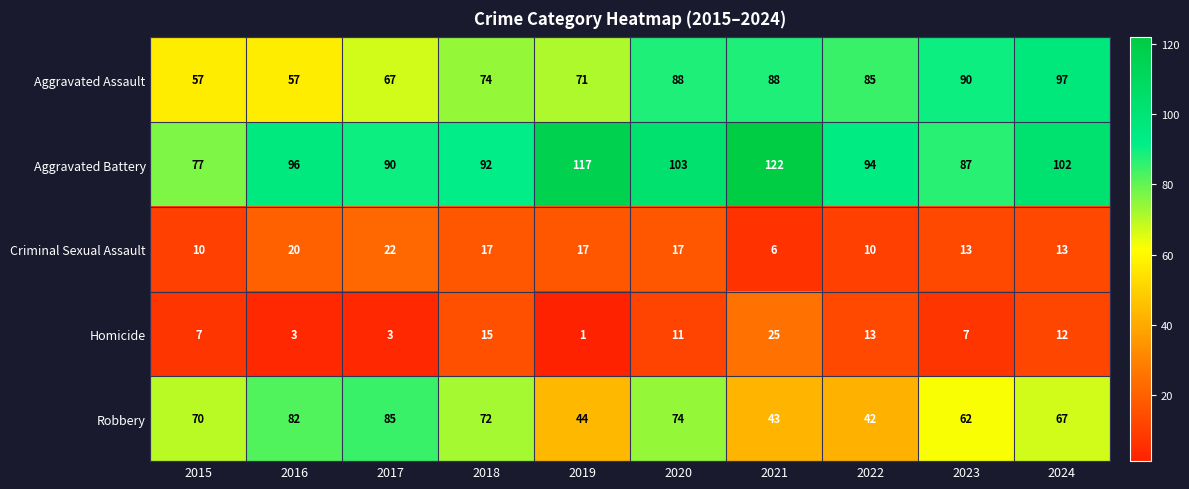

At which category does the chart reach its minimum across all series?

2019